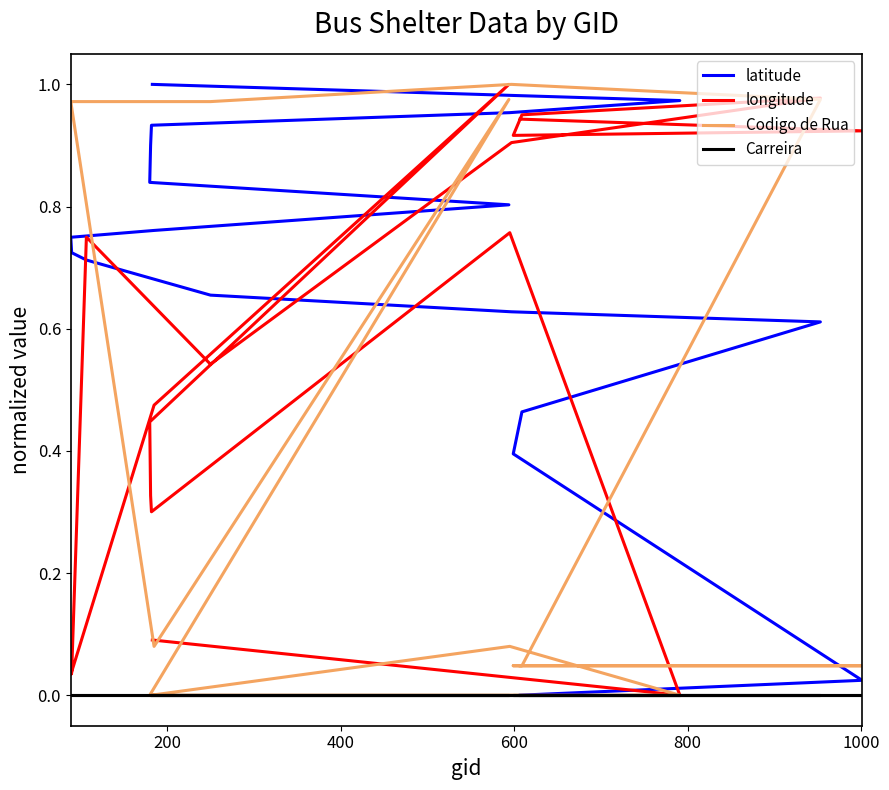

How many data points does each series have?

18